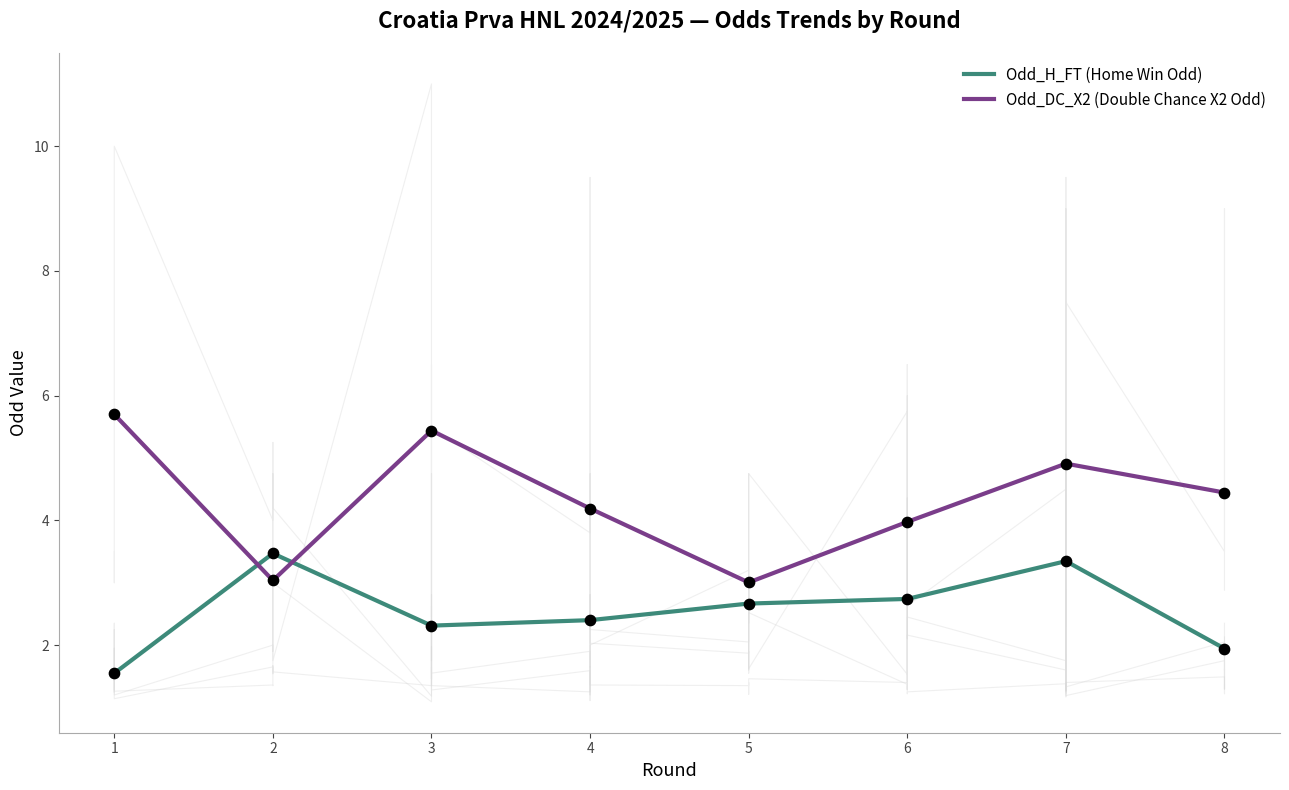

Which series has the largest total across all categories?

Odd_DC_X2 (Double Chance X2 Odd)